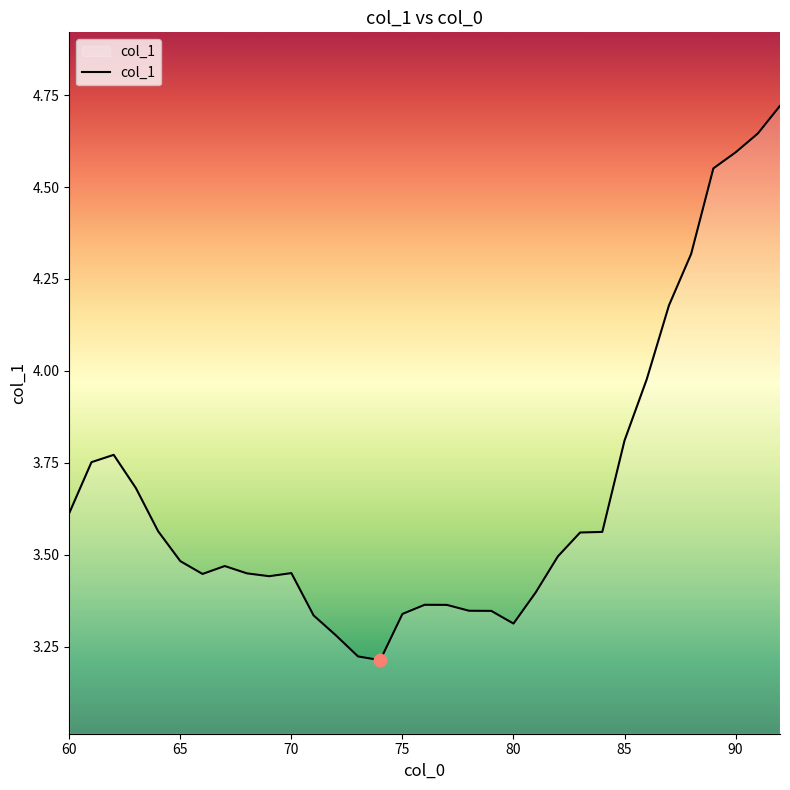

What is the difference between the maximum and minimum values?

1.5